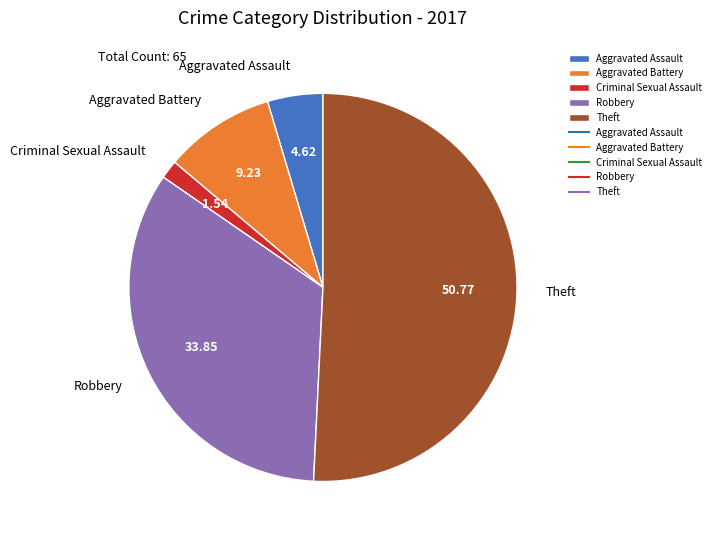

Is Theft the majority of the pie?

Yes